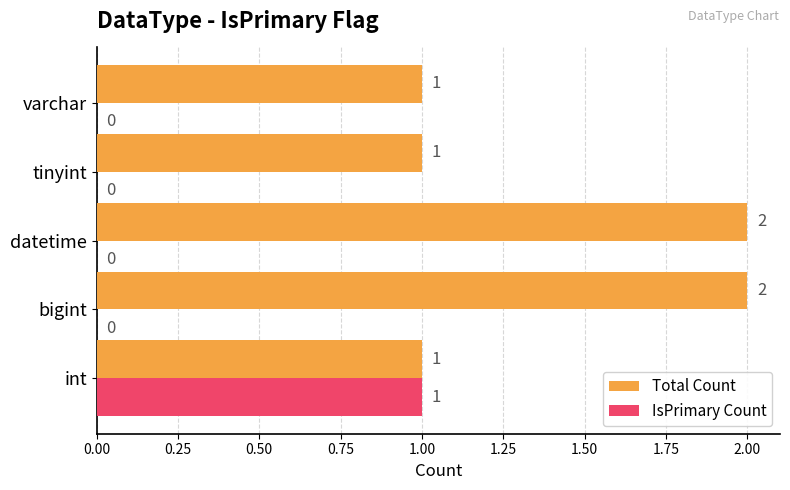

How many IsPrimary Count values are between 0 and 1?

5